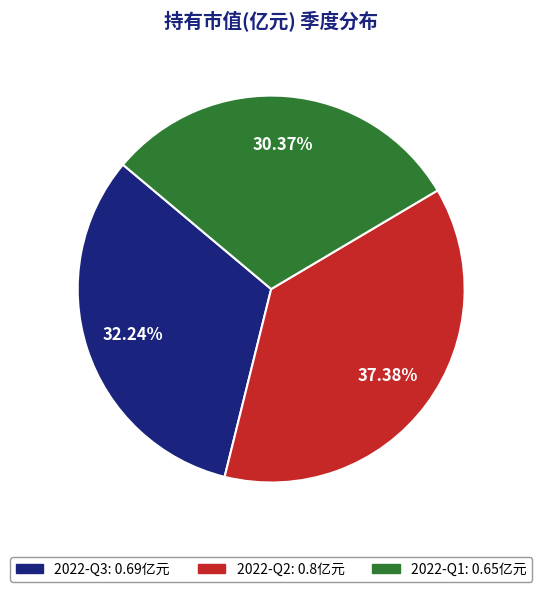

Does any single category account for the majority?

No